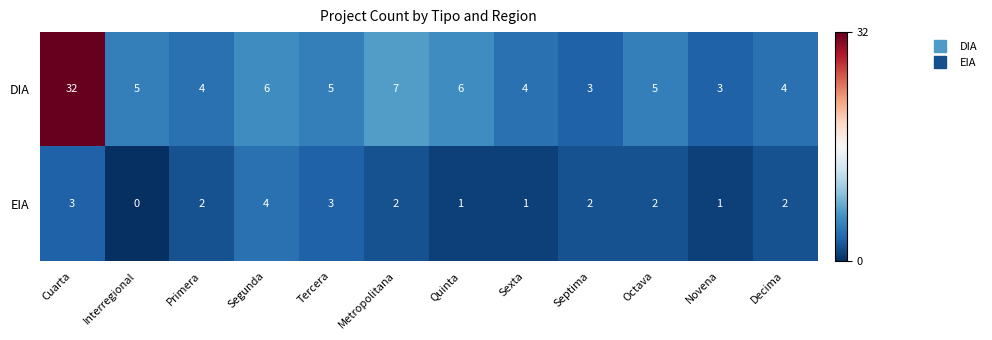

Which category has the highest value across all series?

Cuarta